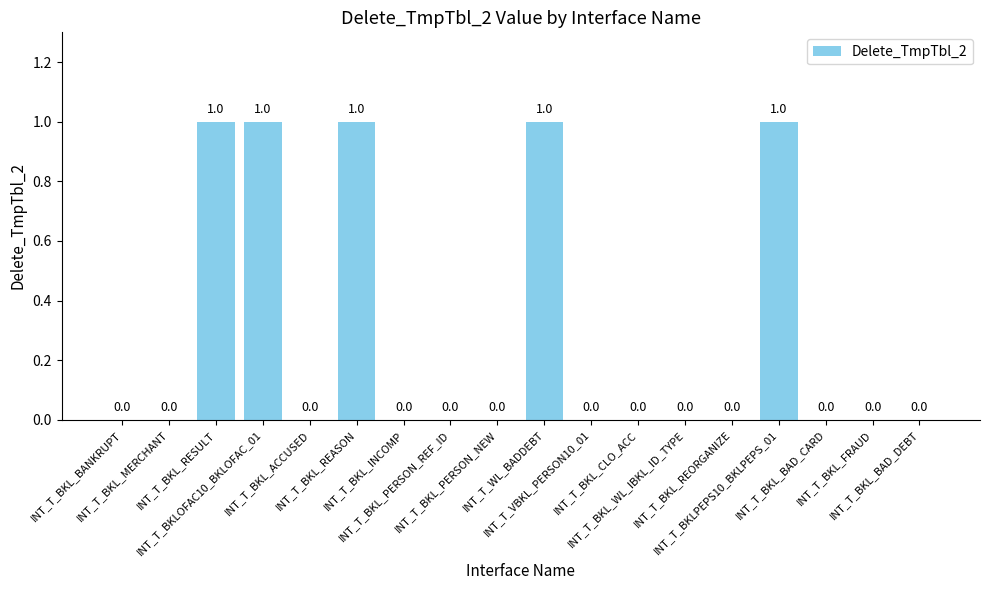

Which has a higher value, INT_T_VBKL_PERSON10_01 or INT_T_BKL_RESULT?

INT_T_BKL_RESULT